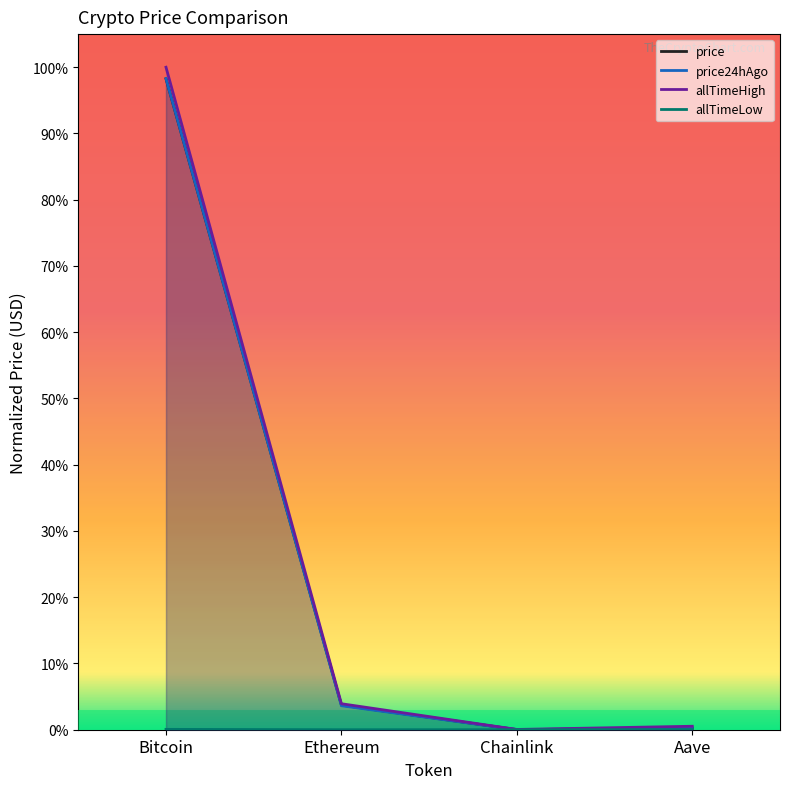

What is the total value across all series at Ethereum?

0.1